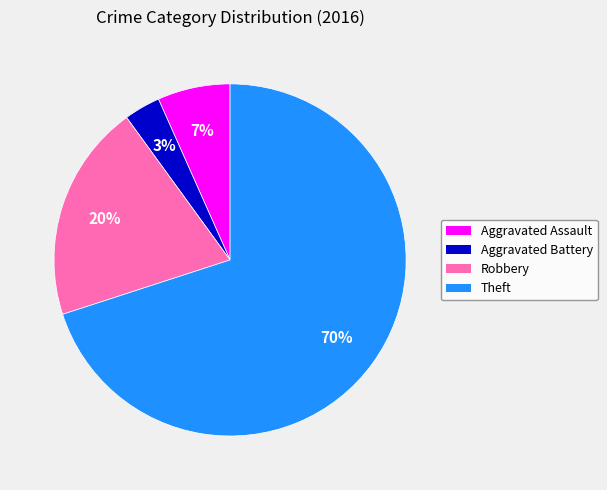

How many slices are in this pie chart?

4